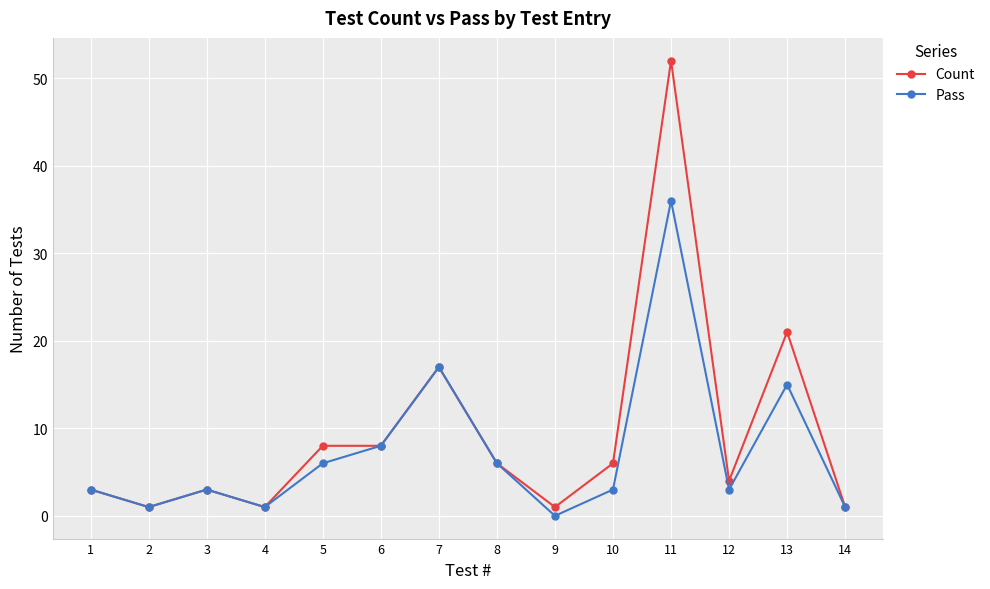

Which series has the largest range (max minus min)?

Count